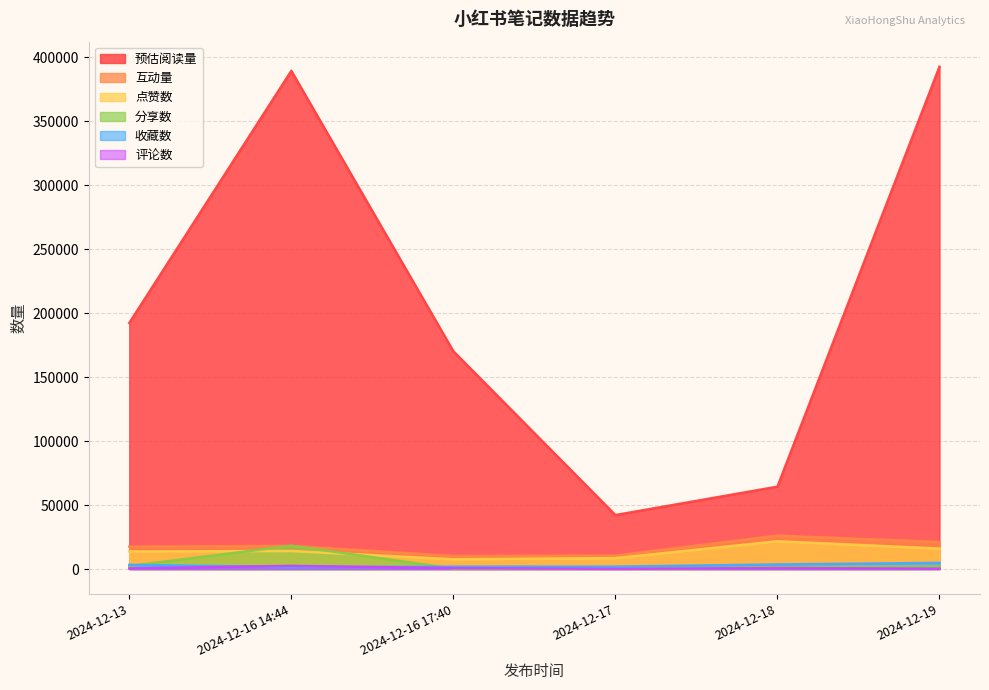

What is the total value across all series at 2024-12-18?

117957